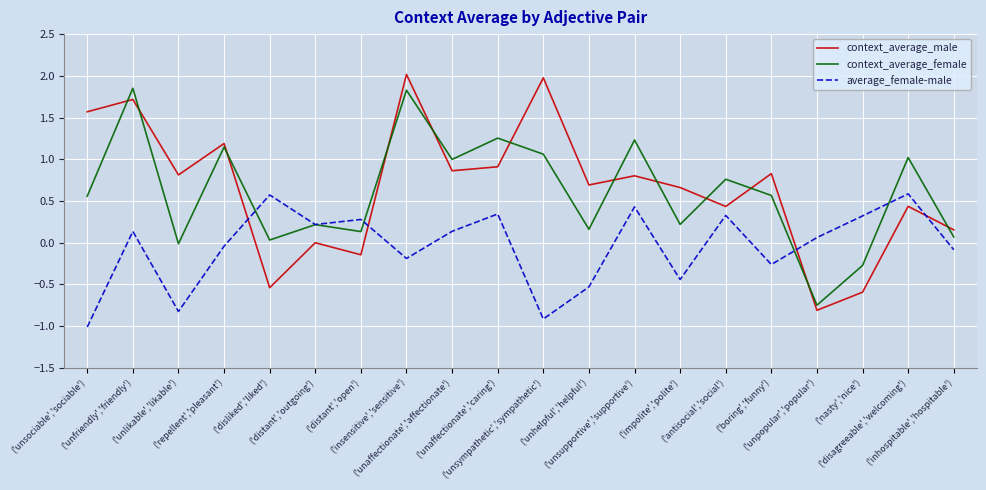

What is the lowest value of the context_average_male series?

-0.8